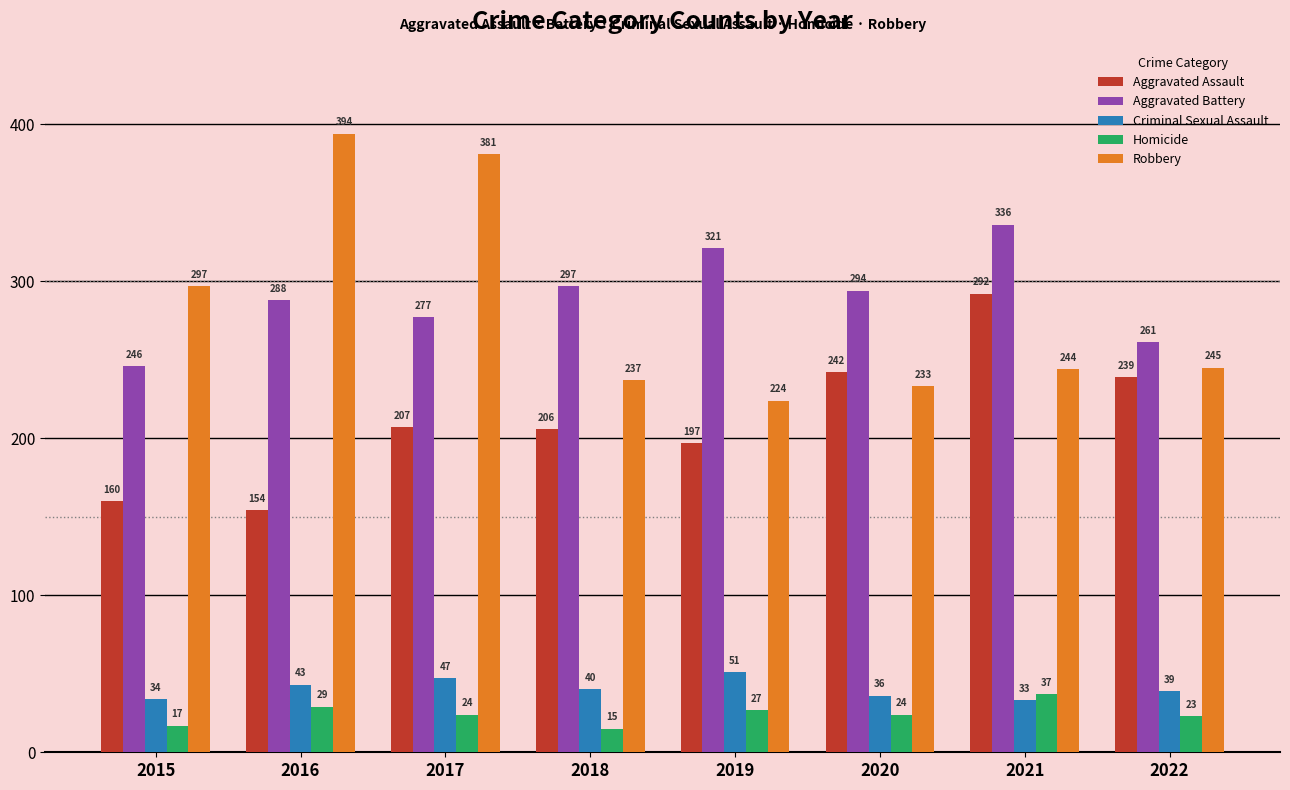

Reading right to left, transcribe all the data shown in this chart.

Aggravated Assault: 239	292	242	197	206	207	154	160
Aggravated Battery: 261	336	294	321	297	277	288	246
Criminal Sexual Assault: 39	33	36	51	40	47	43	34
Homicide: 23	37	24	27	15	24	29	17
Robbery: 245	244	233	224	237	381	394	297